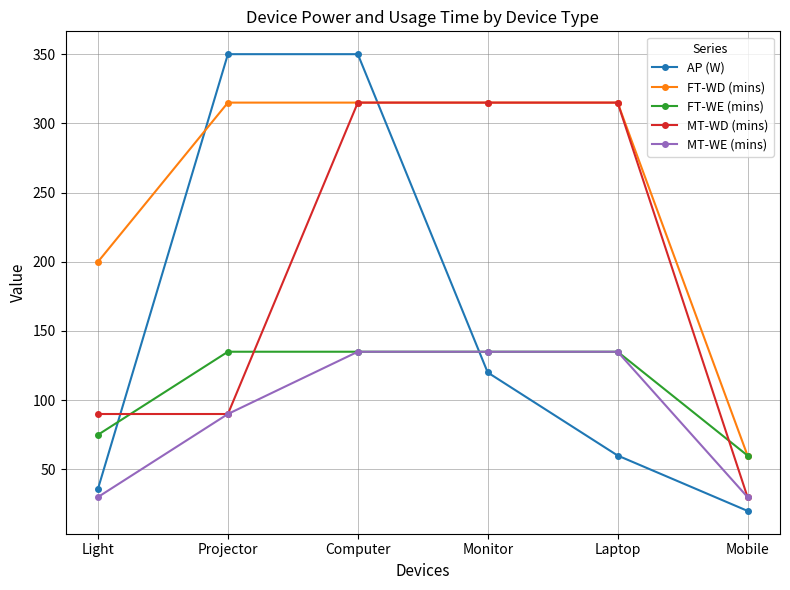

What is the label of the 2nd point from the left?

Projector